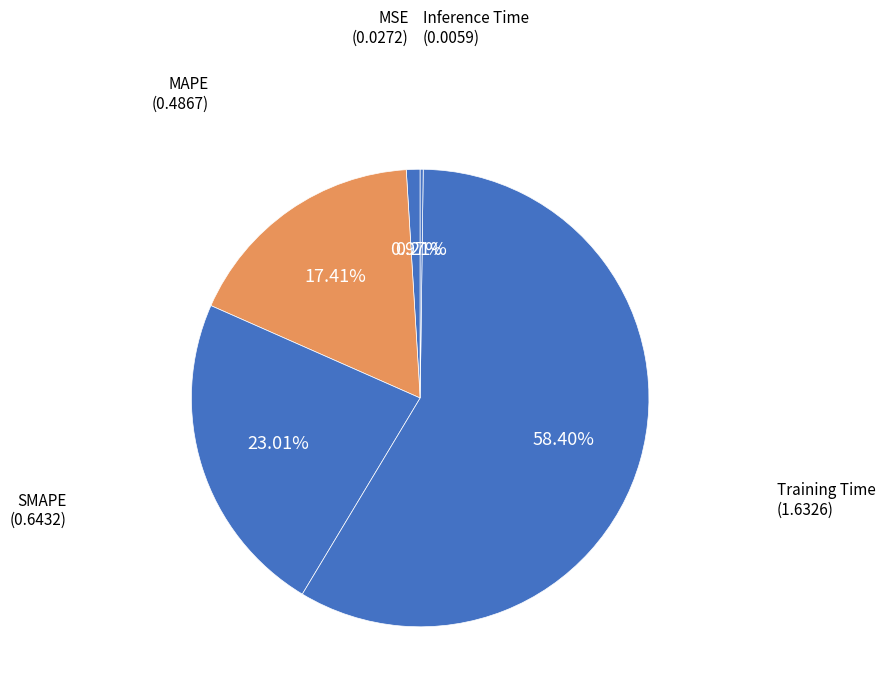

What is the largest slice in the pie chart?

Training Time